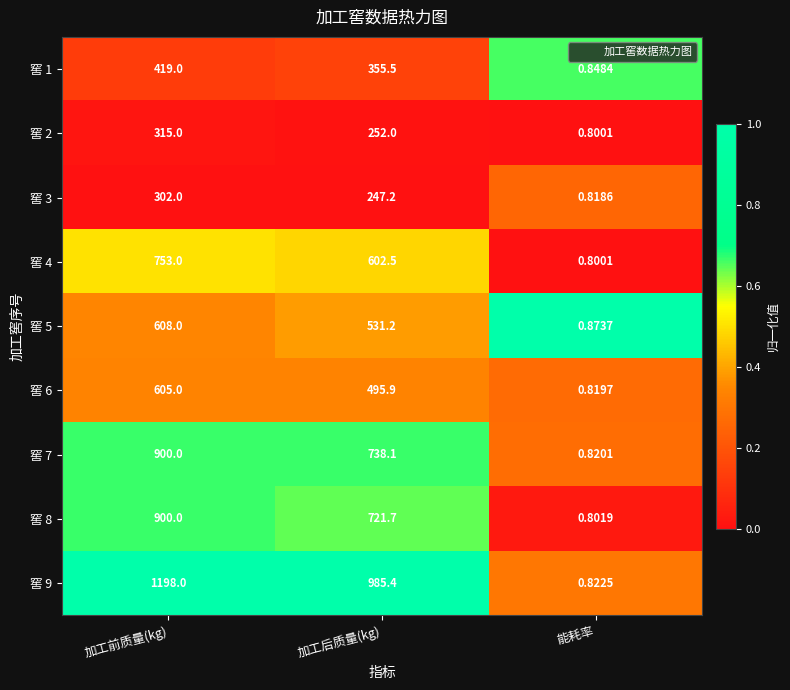

At which label does 窖 7 reach its minimum?

能耗率